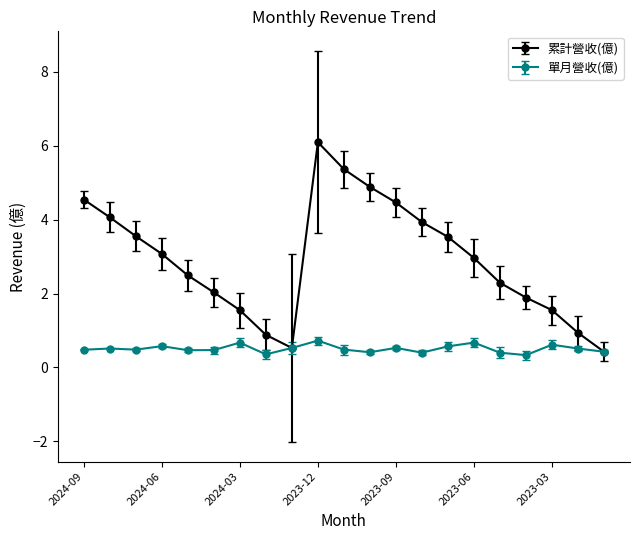

What is the value of the 累計營收(億) point at the 1st from the left?

4.5